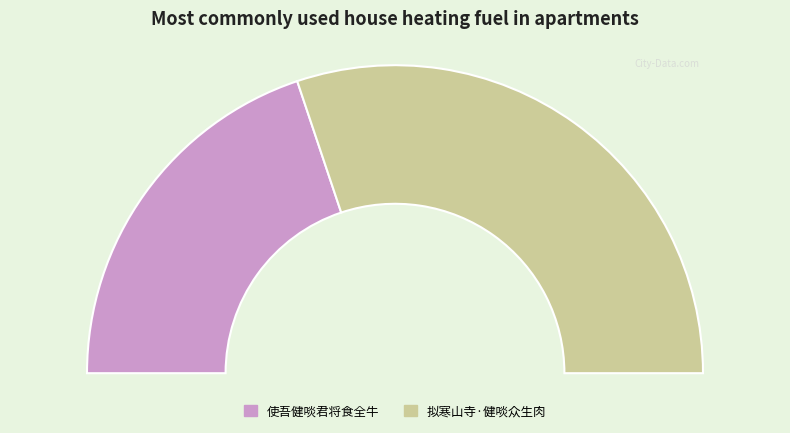

The 拟寒山寺·健啖众生肉 slice represents 68% of the pie. True or false?

False